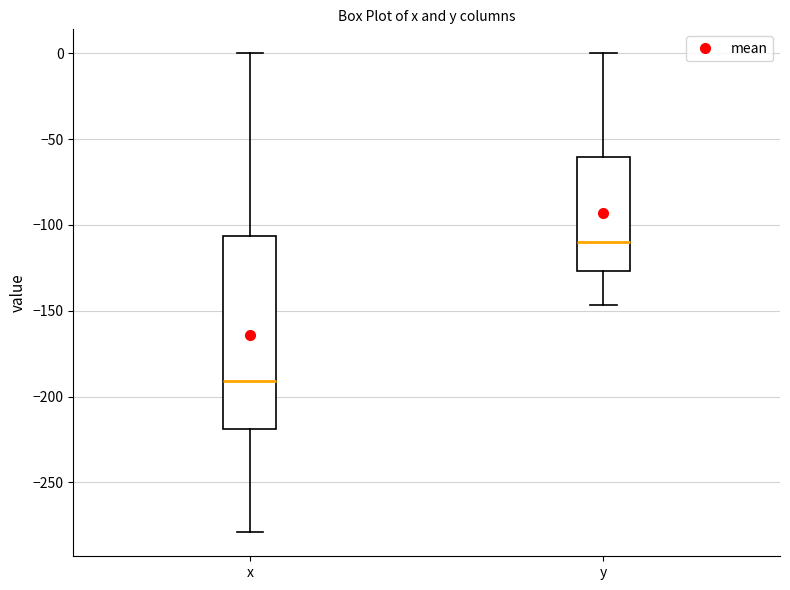

Where does the median line of the box for x sit on the y-axis? The values are not printed on the chart, so give them approximately, as read against the axis.

-190